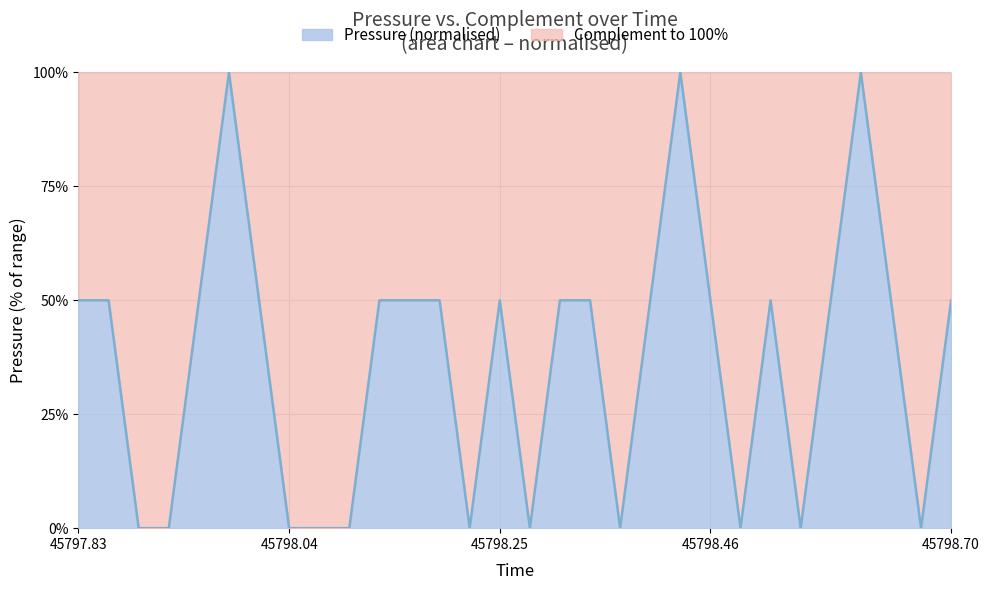

What is the difference between the maximum and minimum values?

100